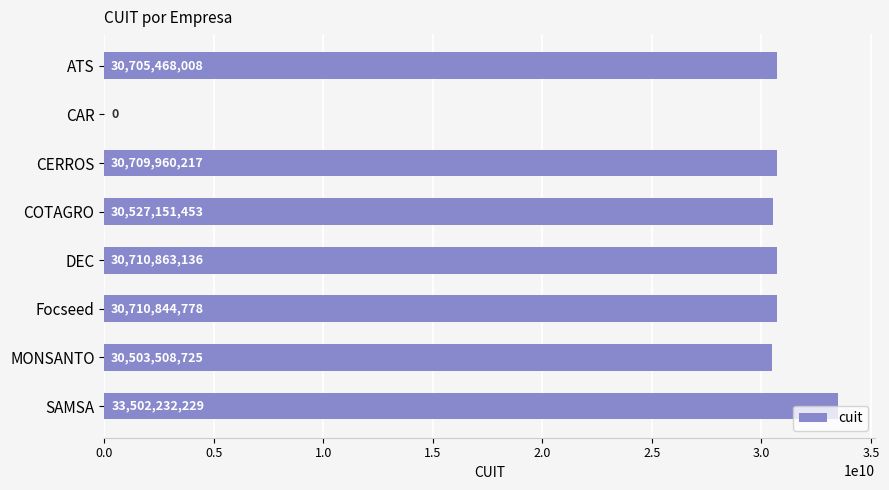

How many data points does each series have?

8